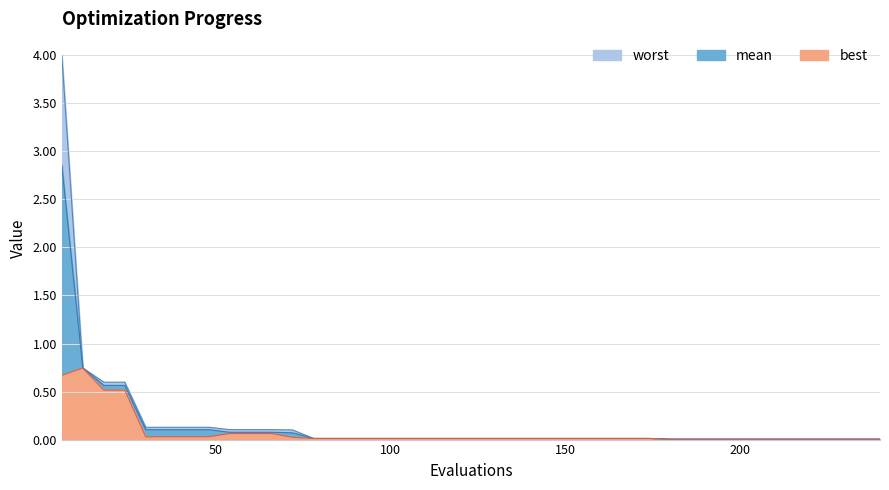

How many lines are shown in the chart?

3